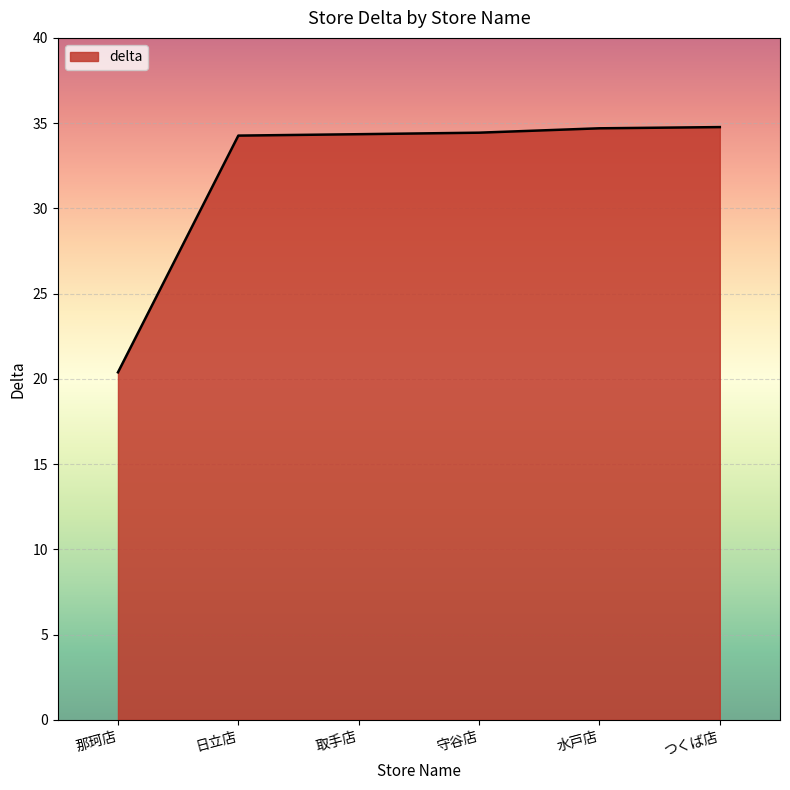

What is the maximum value shown in the chart?

34.8